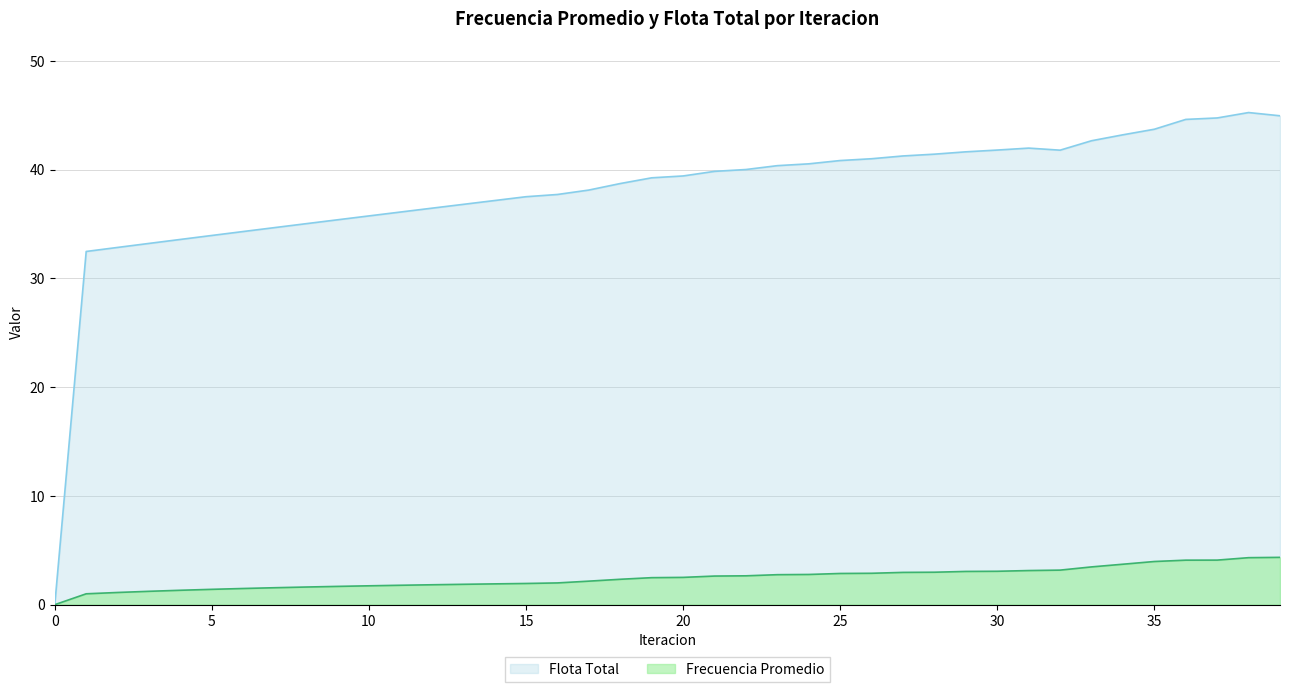

True or false: Frecuencia Promedio has more than 1 interior local peaks.

False